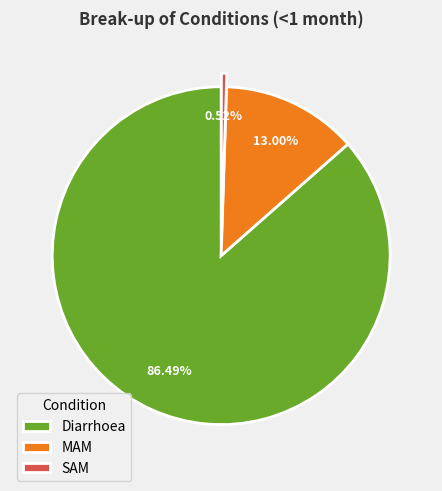

Does any single category account for the majority?

Yes